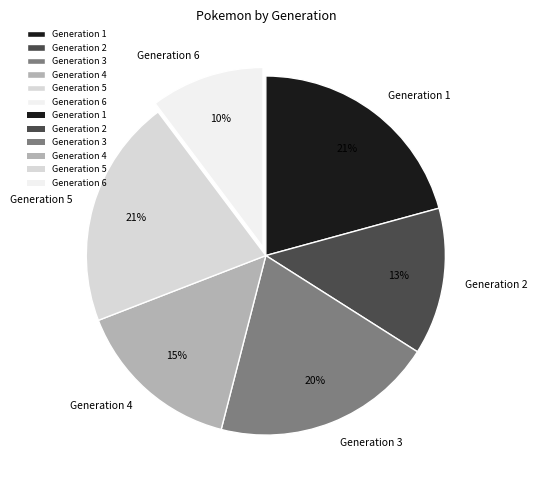

What is the smallest slice in the pie chart?

Generation 6